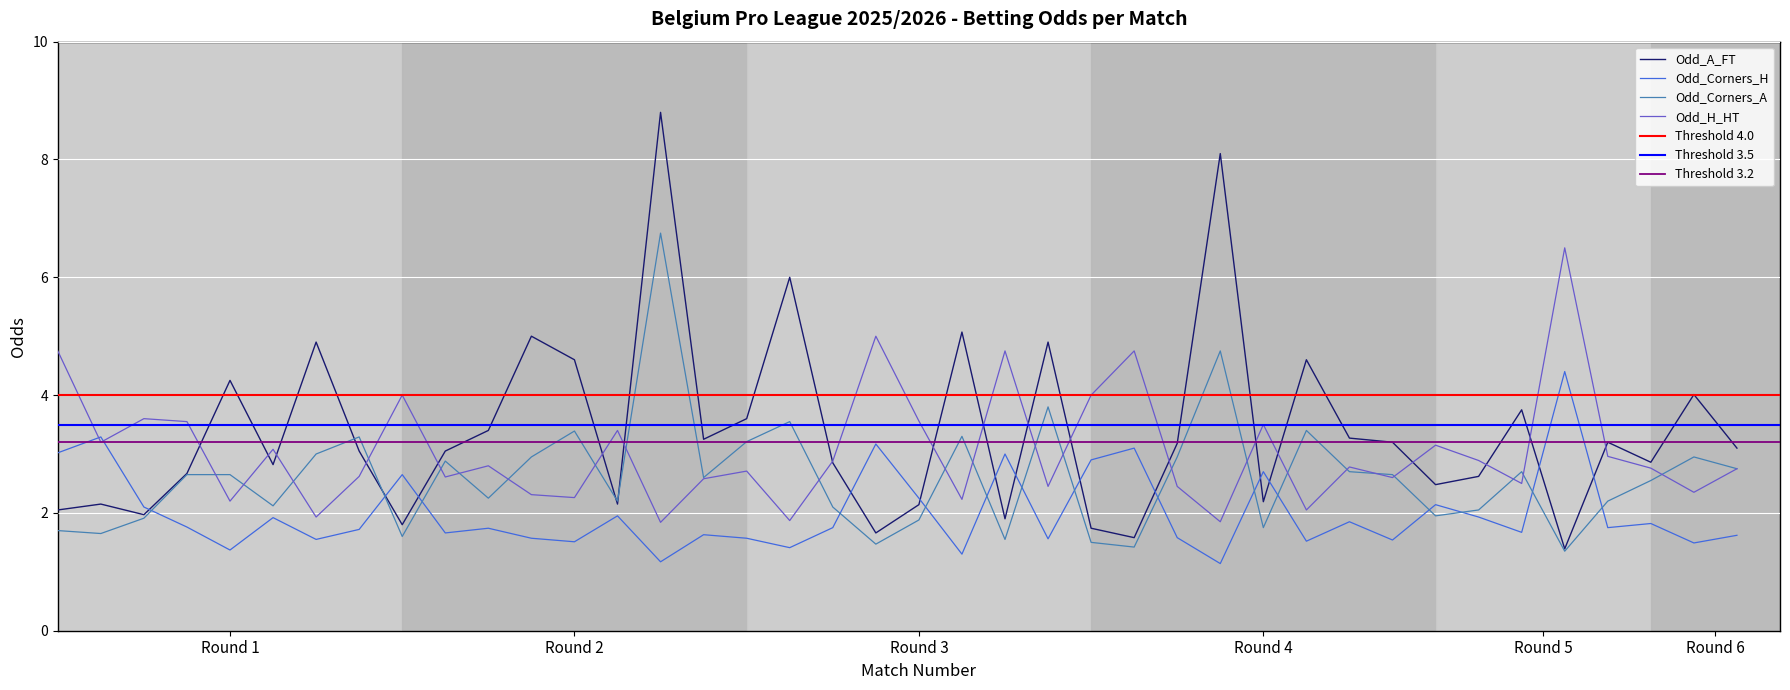

Which series has the largest range (max minus min)?

Odd_A_FT